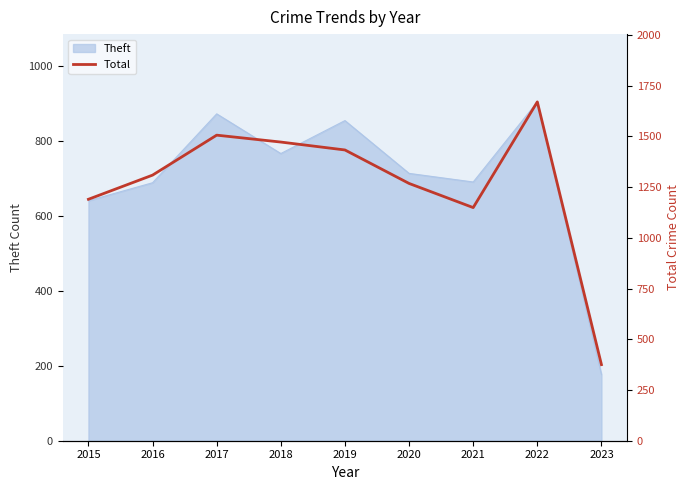

Where is Theft nearest to the value 541?

2015